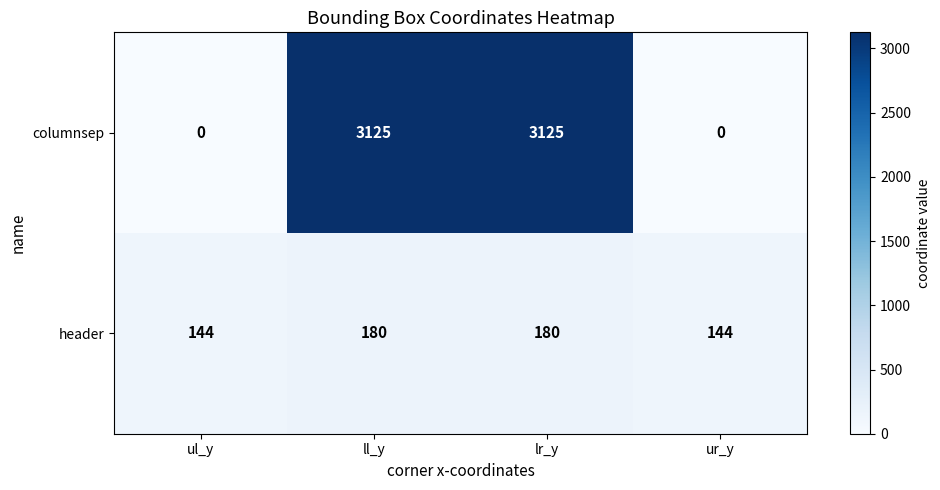

List the series in order of their overall mean, lowest first.

header, columnsep